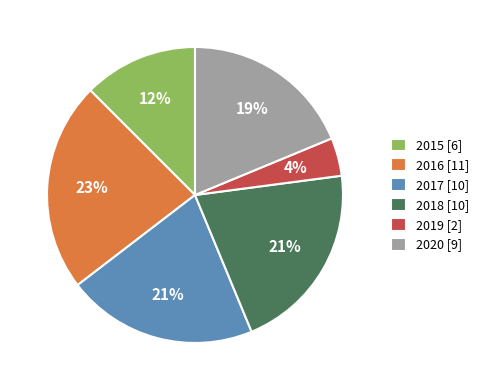

Combined, do 2019 and 2015 account for over 50%?

No